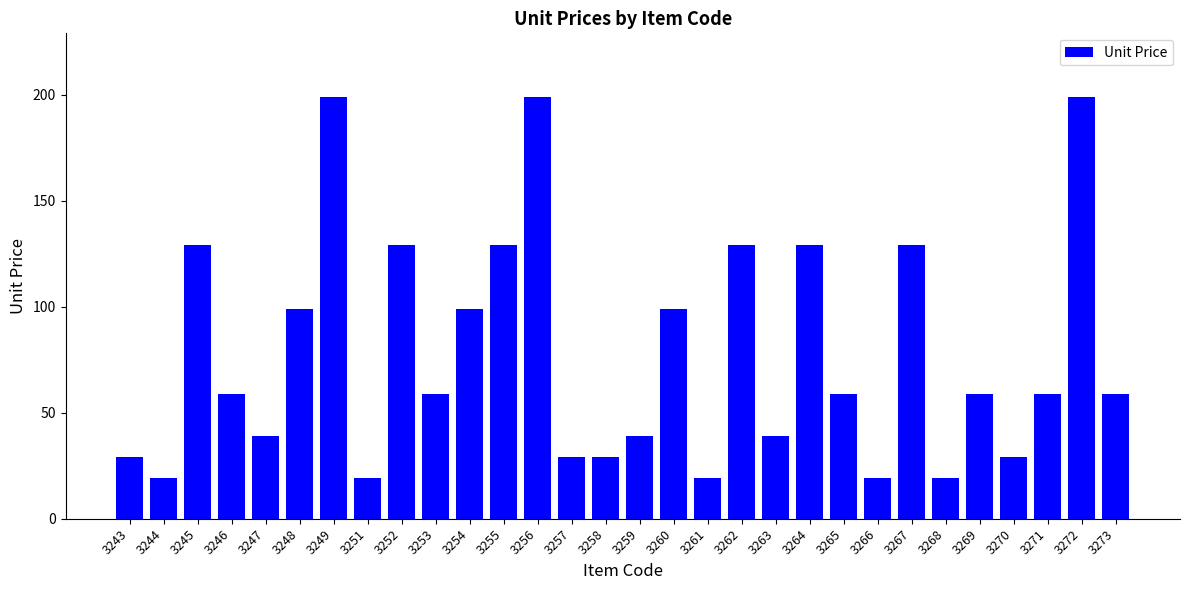

What is the ratio of the value at 3273 to the value at 3254?

0.6